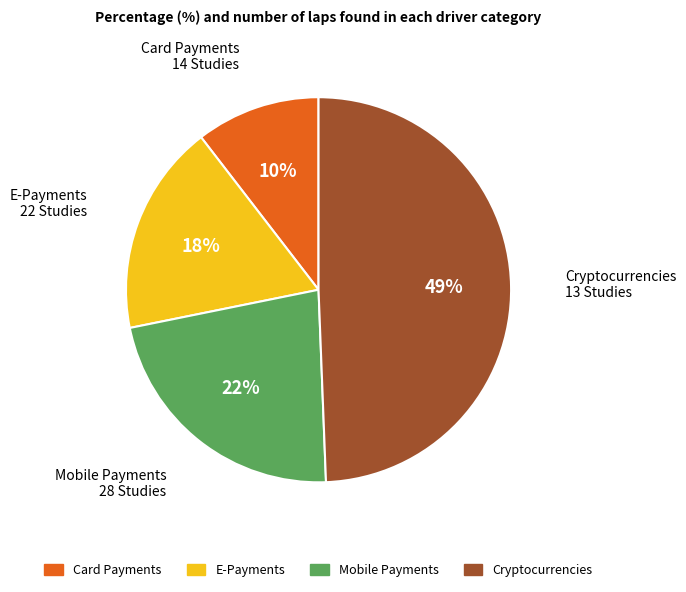

To the nearest percent, what is the difference between the largest and smallest slice percentages?

39%